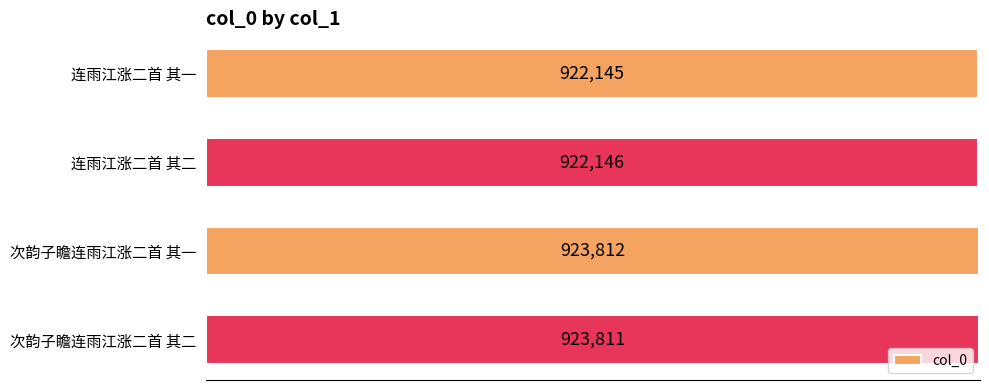

Rank the categories by value from lowest to highest.

连雨江涨二首 其一, 连雨江涨二首 其二, 次韵子瞻连雨江涨二首 其二, 次韵子瞻连雨江涨二首 其一